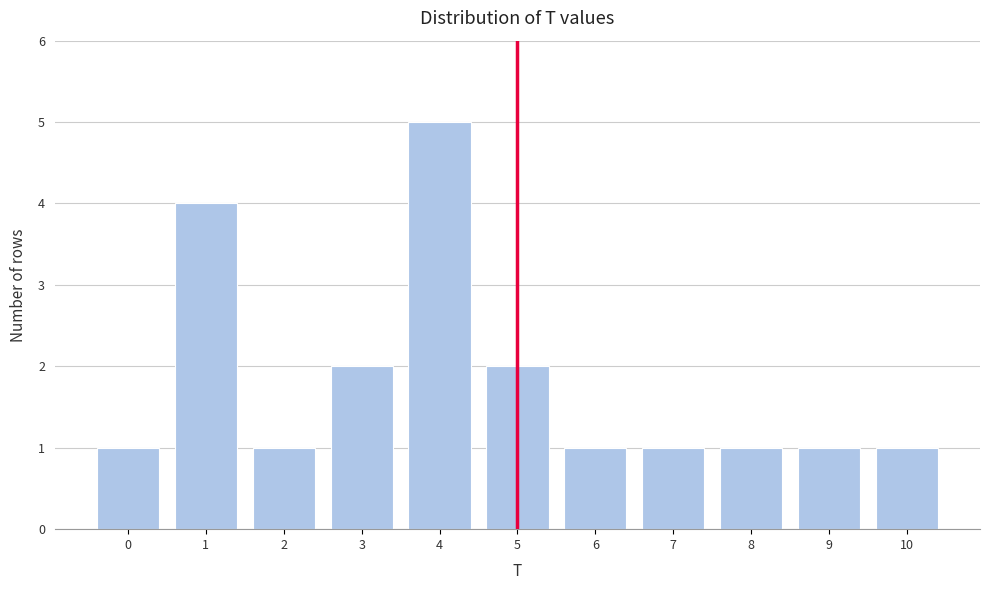

Reading left to right, list all the values displayed in this chart.

1	4	1	2	5	2	1	1	1	1	1